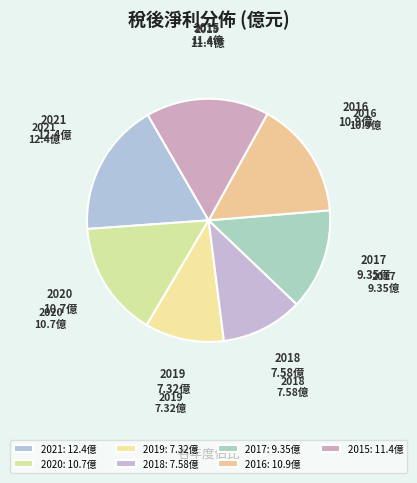

To the nearest percent, what is the difference between the 2018 and 2021 slice percentages?

7%